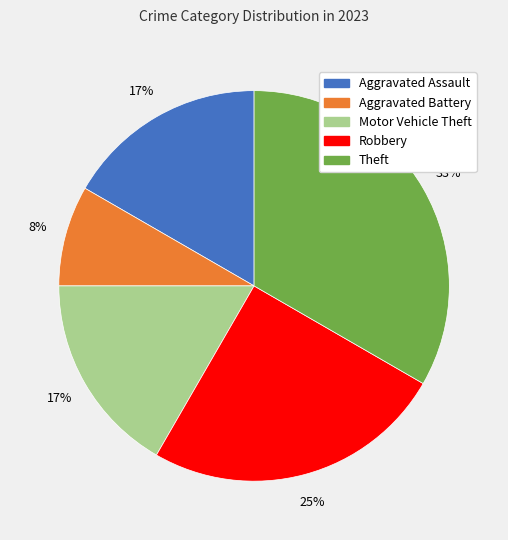

The Aggravated Assault slice represents 17% of the pie. True or false?

True